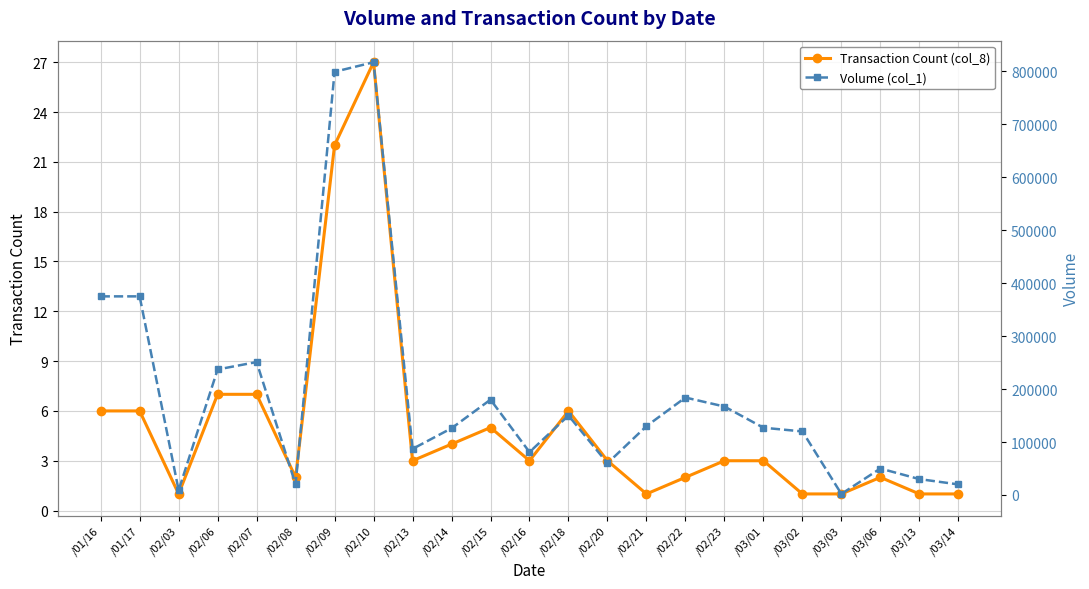

Reading right to left, list all the values displayed in this chart.

Transaction Count (col_8): 1	1	2	1	1	3	3	2	1	3	6	3	5	4	3	27	22	2	7	7	1	6	6
Volume (col_1): 20000	30000	50000	2000	120000	127000	167000	184000	130000	60000	150000	81000	180000	126000	87000	817000	799000	20000	251000	237000	9000	375000	375000